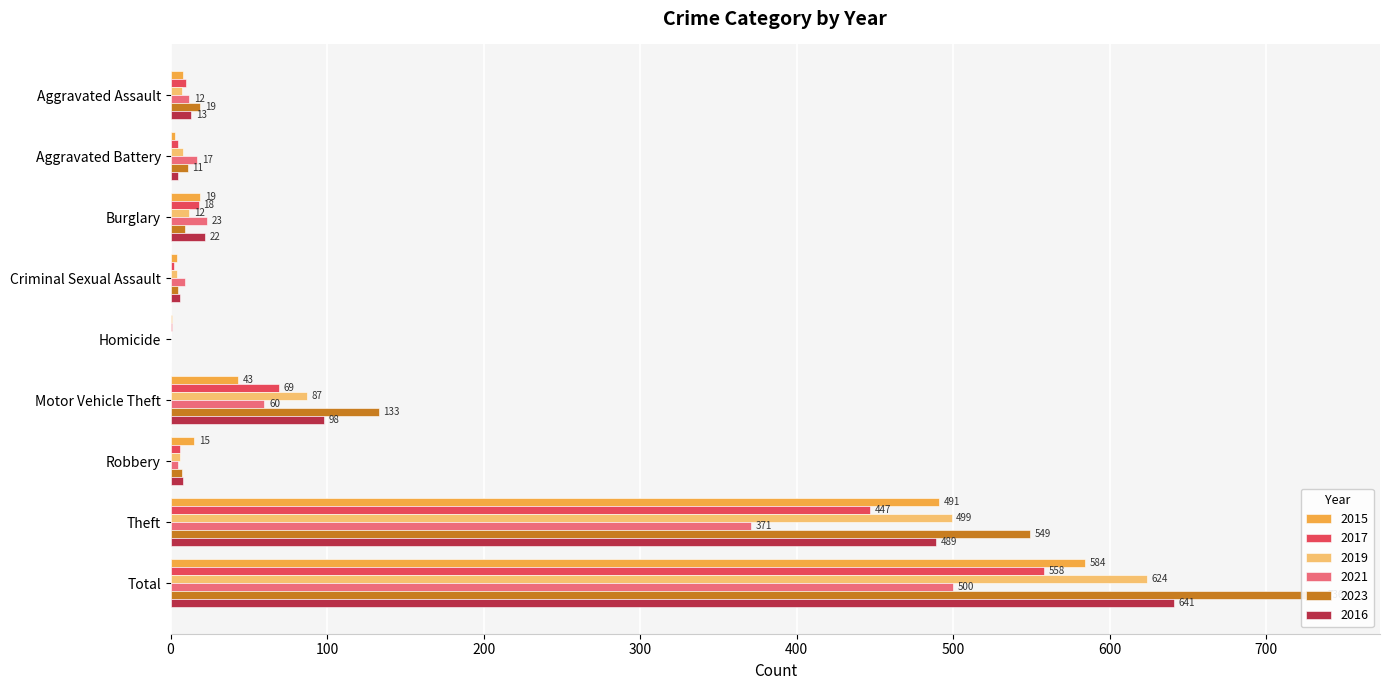

At which label does 2017 reach its peak?

Total